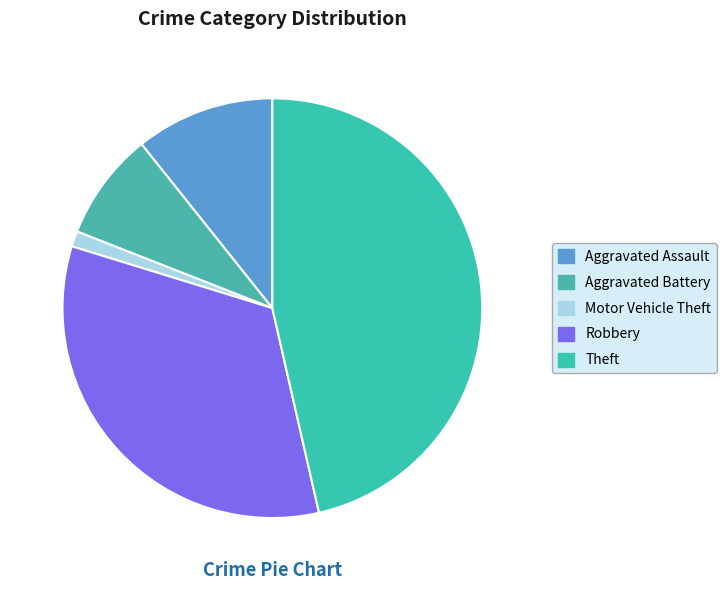

Is there a majority slice in this chart?

No